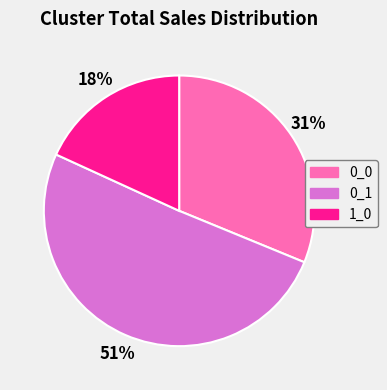

Which slice represents more than half of the pie?

0_1